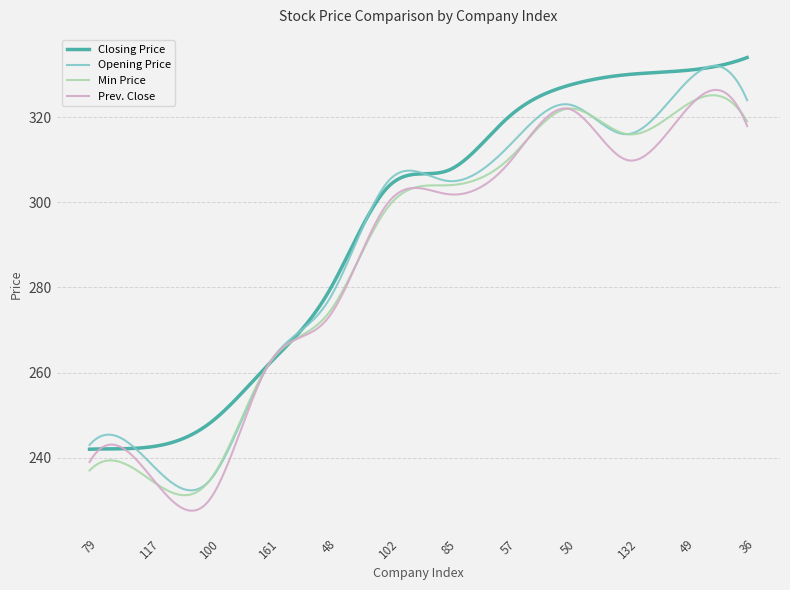

What is the maximum value shown in the chart?

334.0